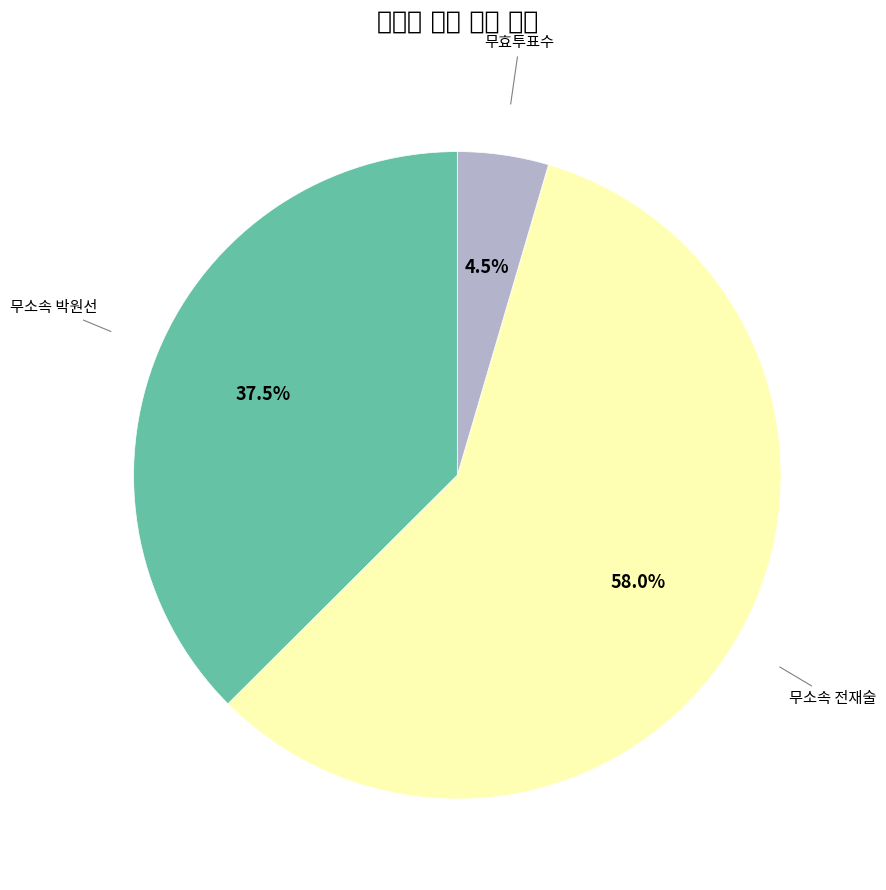

Is there any slice that represents more than half of the pie?

Yes